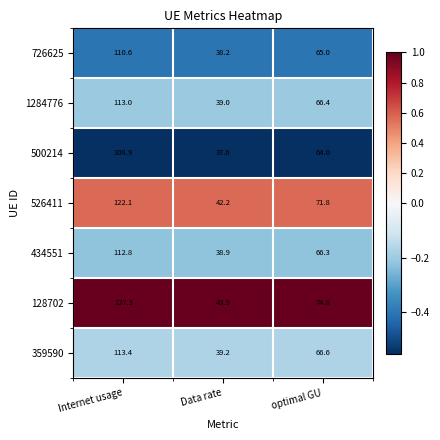

Which category has the lowest value in the 500214 series?

Data rate